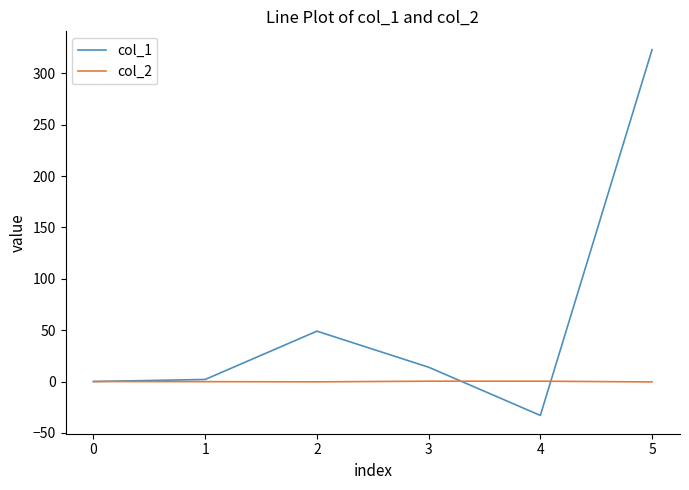

What are all the series names shown in the legend?

col_1, col_2